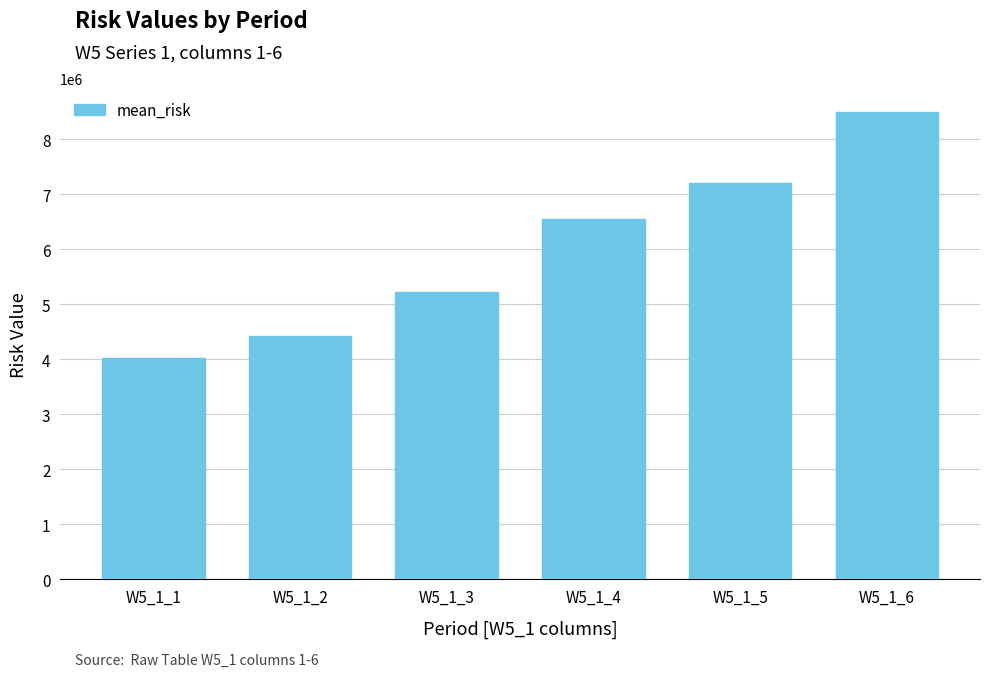

Count the number of categories in the chart.

6